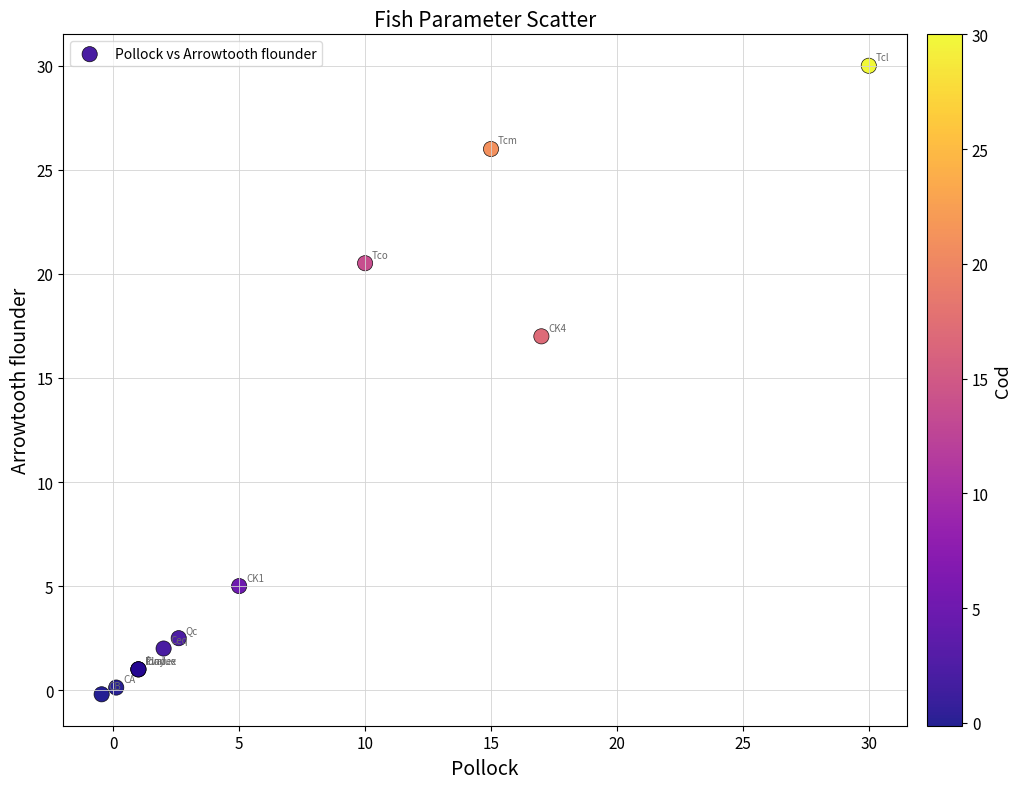

What Y value in the scatter plot is closest to 14?

17.0